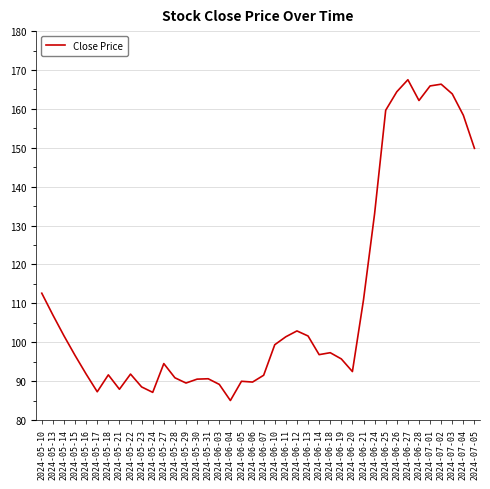

What position from the left is 2024-05-29?

14